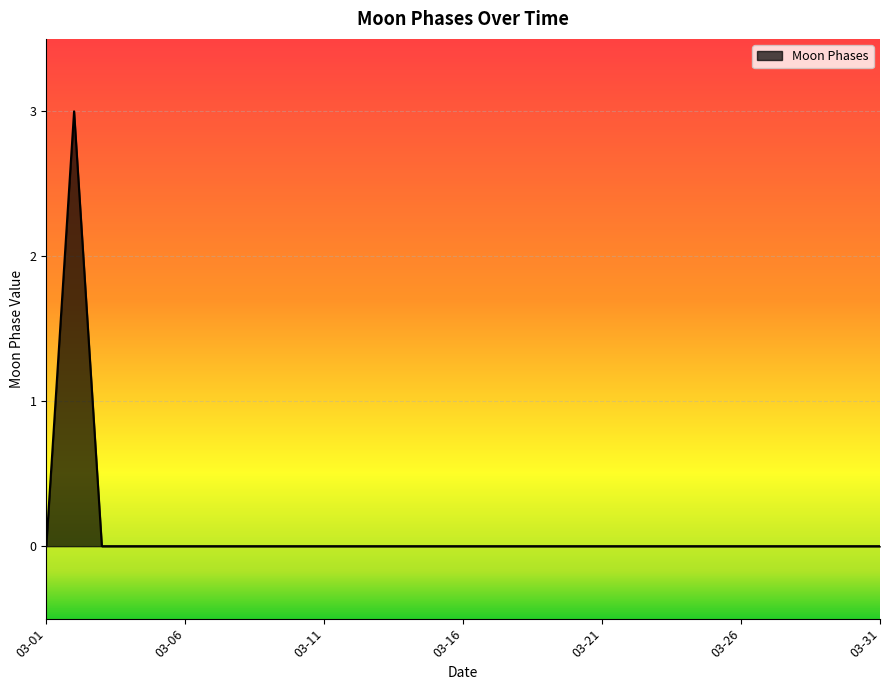

How many lines are shown in the chart?

1